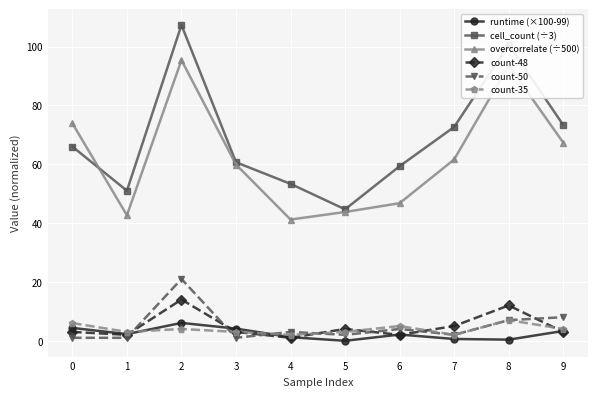

What is the difference between the highest and lowest values at 2?

103.3